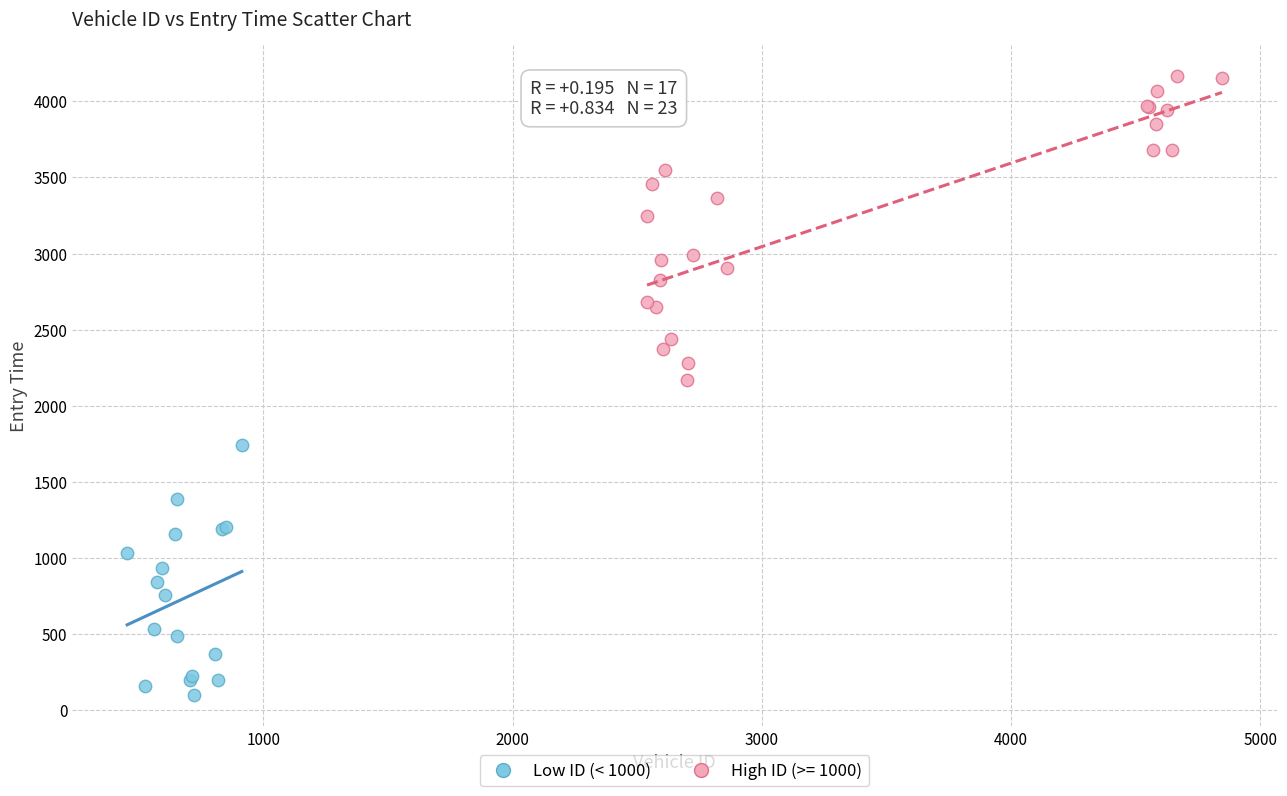

Which series contains the highest Y value?

High ID (>= 1000)